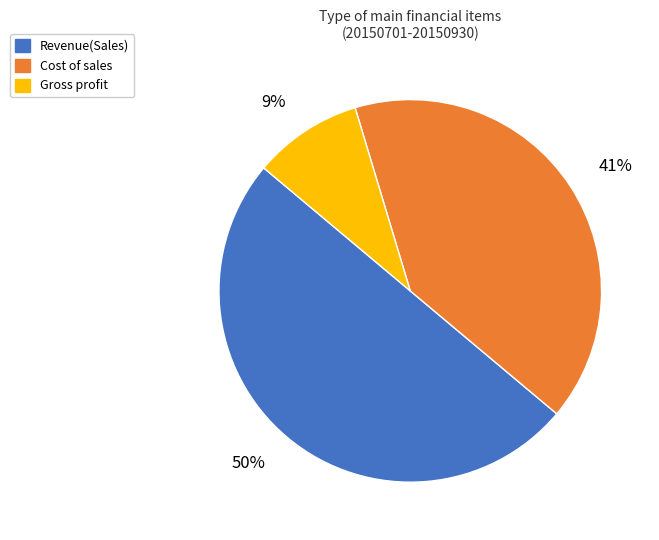

To the nearest percent, what is the difference between the largest and smallest slice percentages?

41%